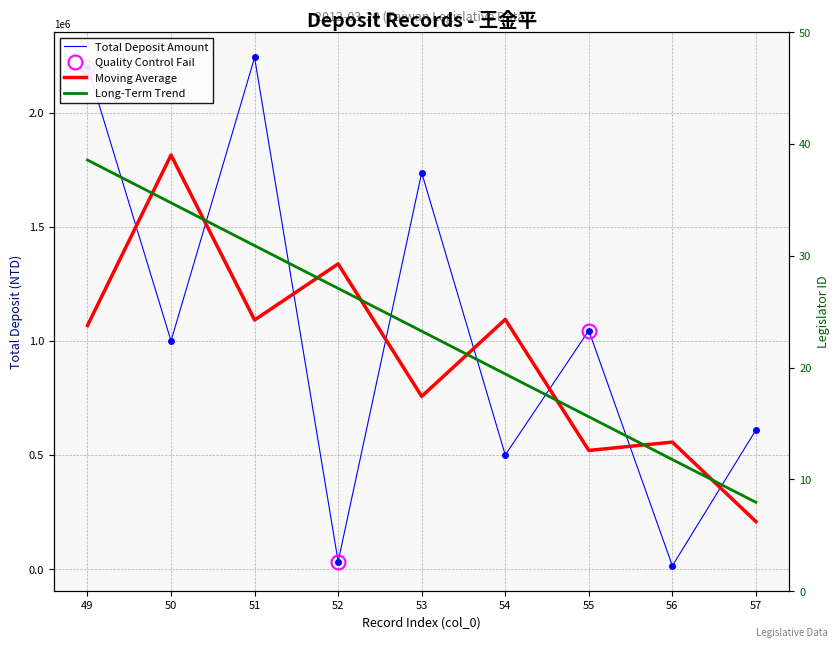

What is the difference between the highest and lowest values at 52?

1197672.0